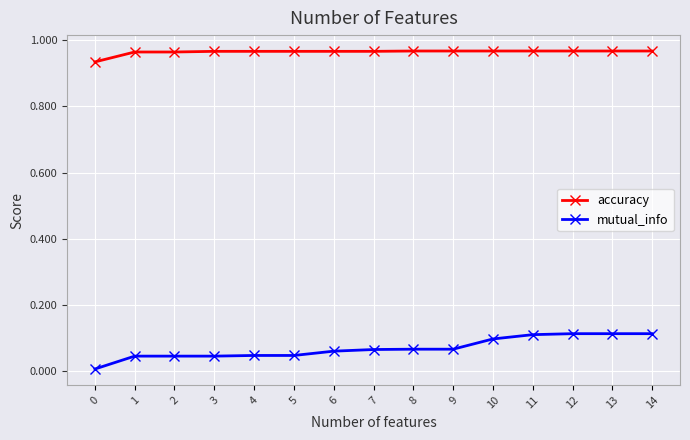

Which series has the largest total across all categories?

accuracy